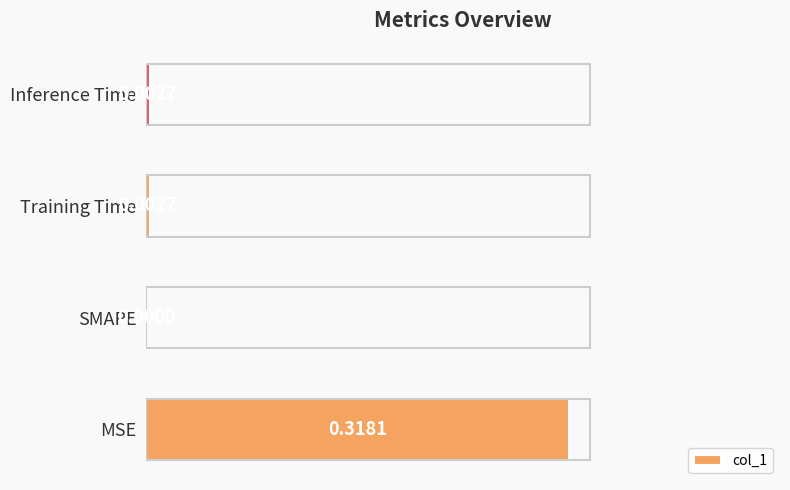

Which label corresponds to the largest value in the chart?

MSE